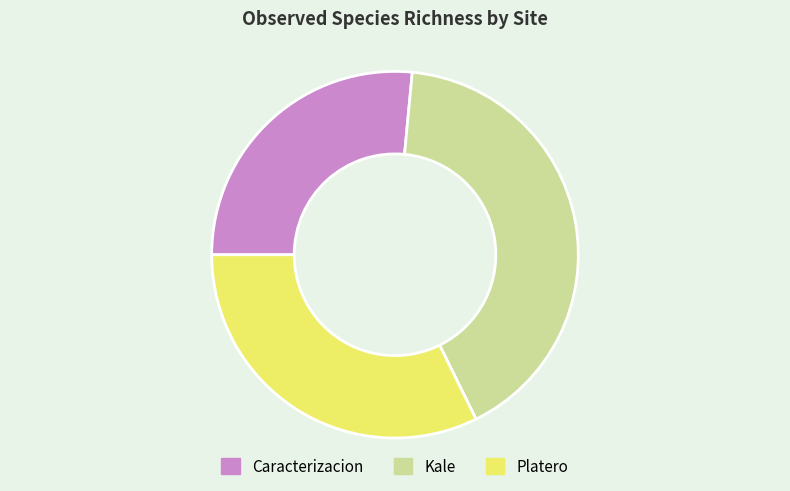

What is the ratio of the value at Kale to the value at Platero?

1.3